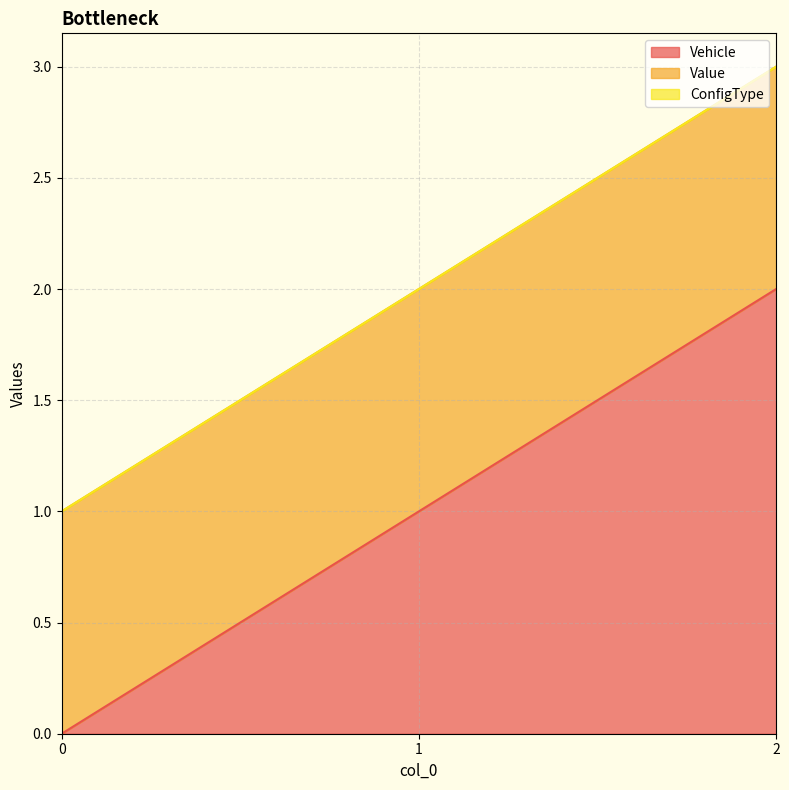

How many lines are shown in the chart?

3